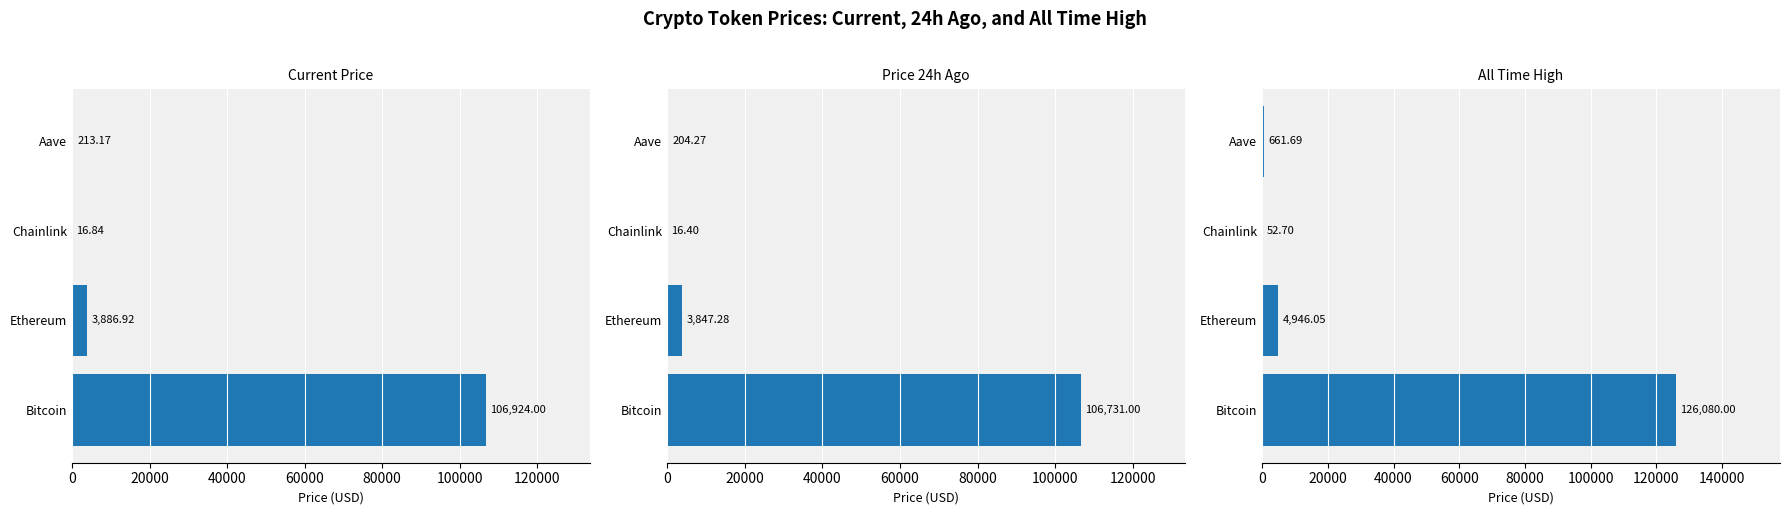

What is the difference between the highest and lowest values at Aave?

457.4